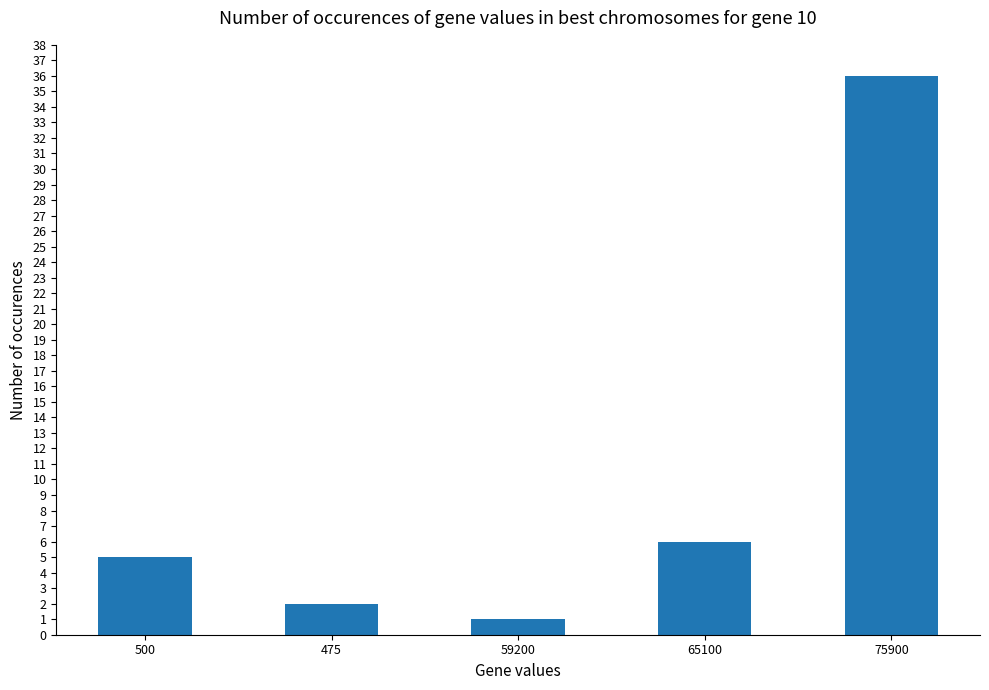

Which label corresponds to the largest value in the chart?

75900